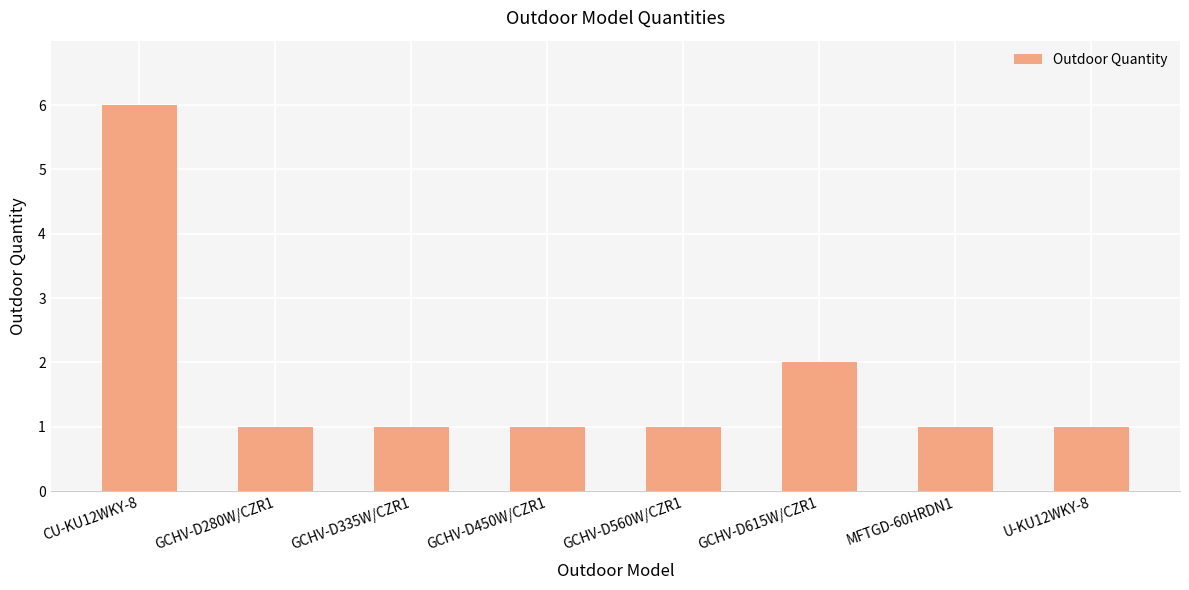

What is the label of the 6th bar from the left?

GCHV-D615W/CZR1